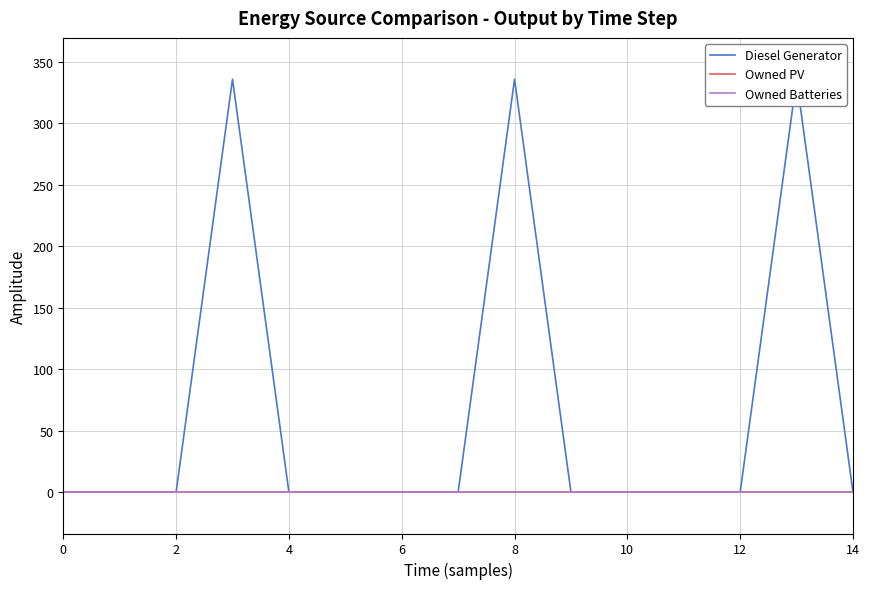

What are all the series names shown in the legend?

Diesel Generator, Owned PV, Owned Batteries